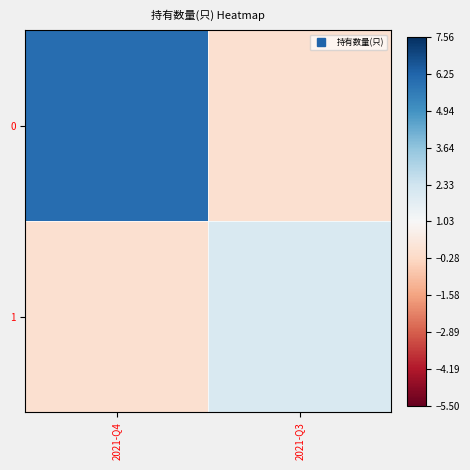

List the series in order of their overall mean, highest first.

0, 1